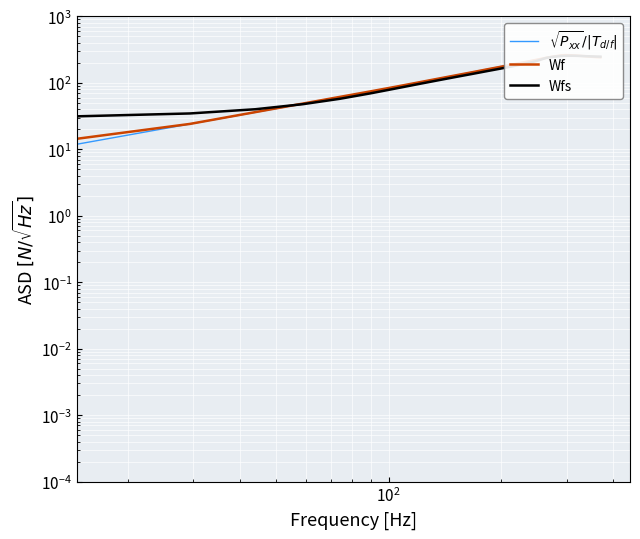

Is this an area chart (filled region under the line)?

No